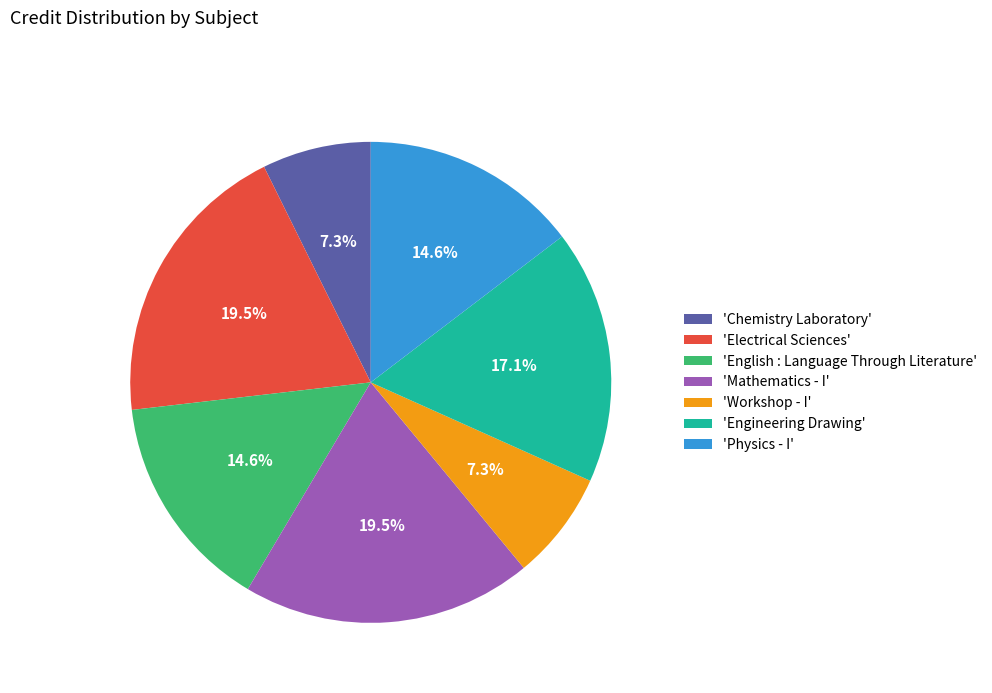

What is the ratio of the value at 'Electrical Sciences' to the value at 'Workshop - I'?

2.7